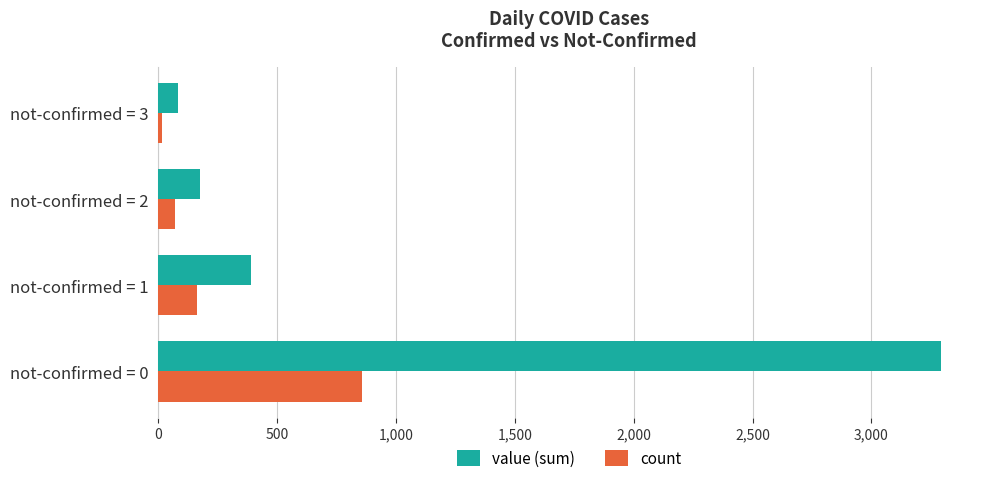

At which category is the sum across all series the highest?

not-confirmed = 0